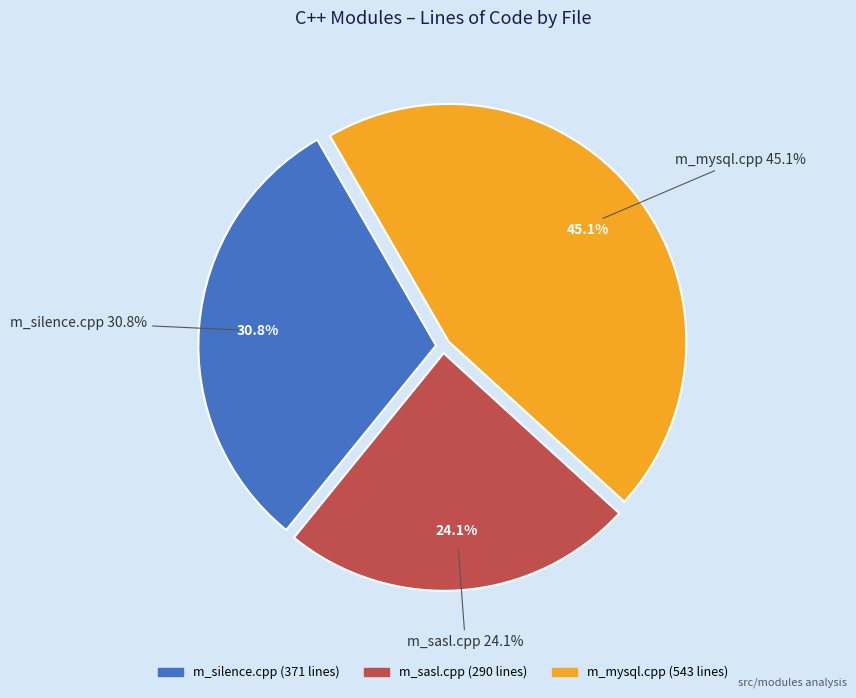

What is the change in value from m_silence.cpp to m_sasl.cpp?

-81